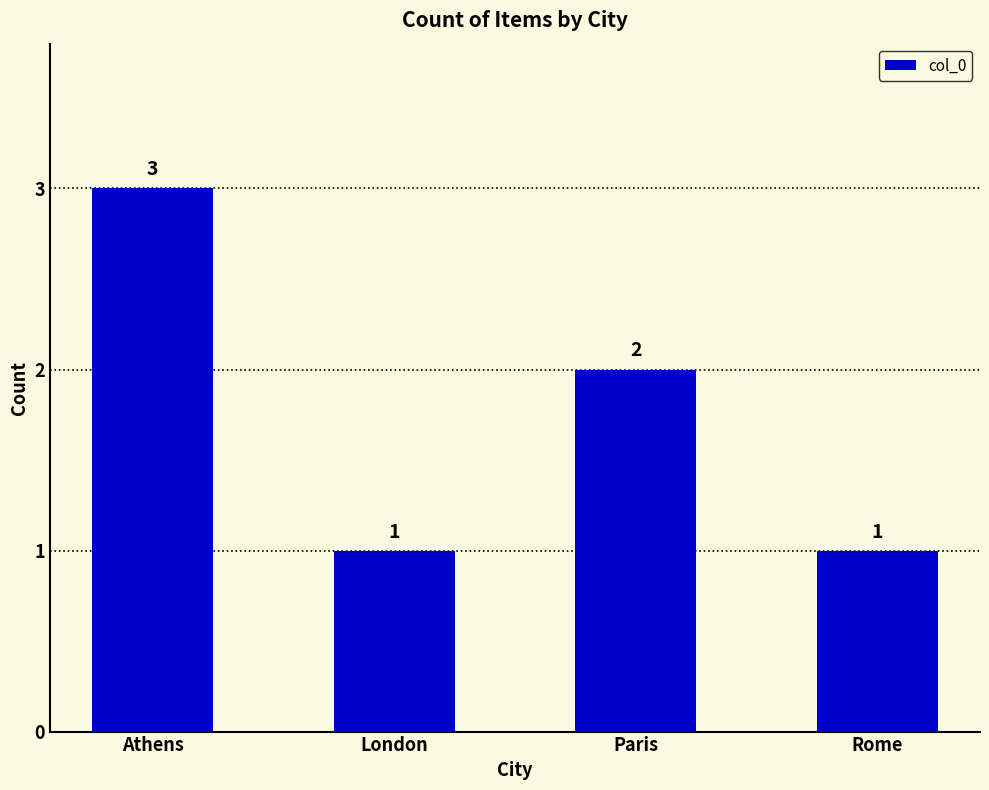

Is it true that the value at London is 1?

True